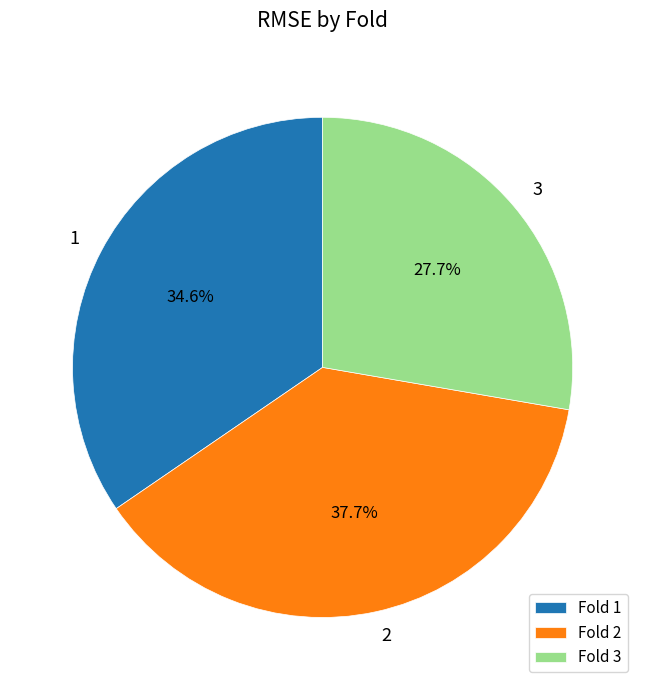

Which category has the smallest portion of the pie?

3